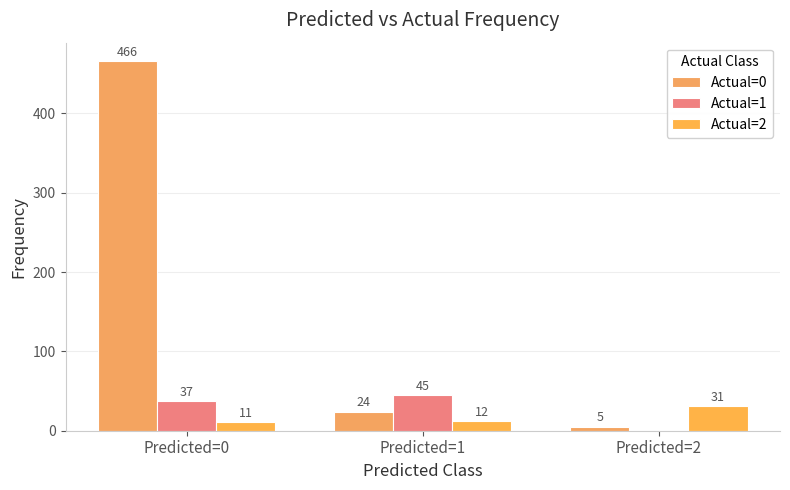

Is the value of Actual=0 at Predicted=2 greater than the value of Actual=2 at Predicted=2?

No